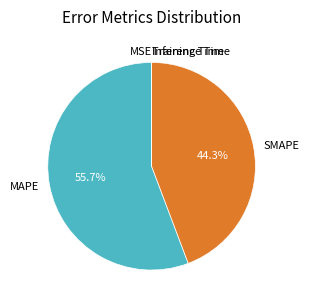

Does any single category account for the majority?

Yes